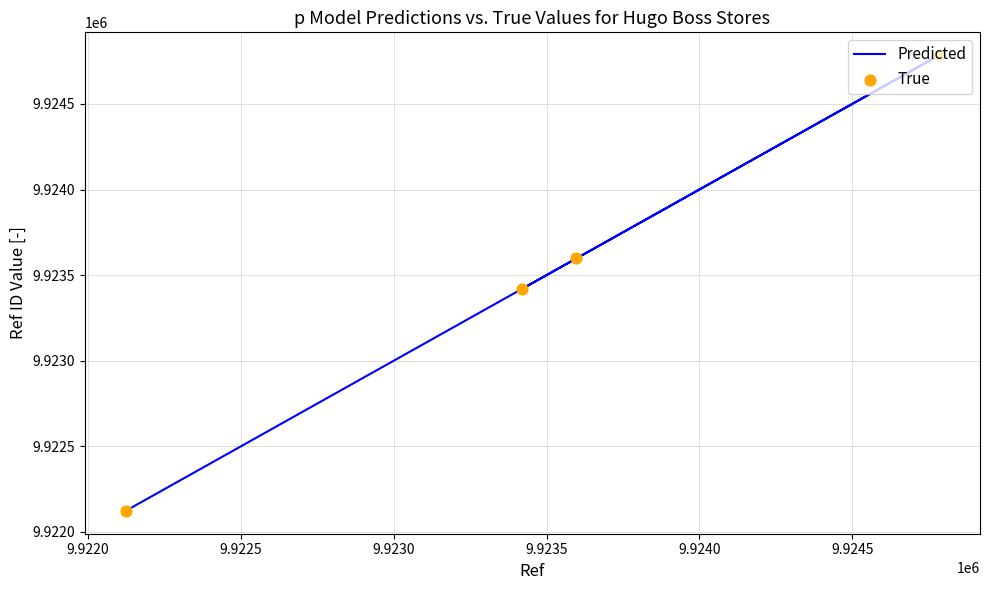

Which series has the largest Y range (max minus min)?

Predicted